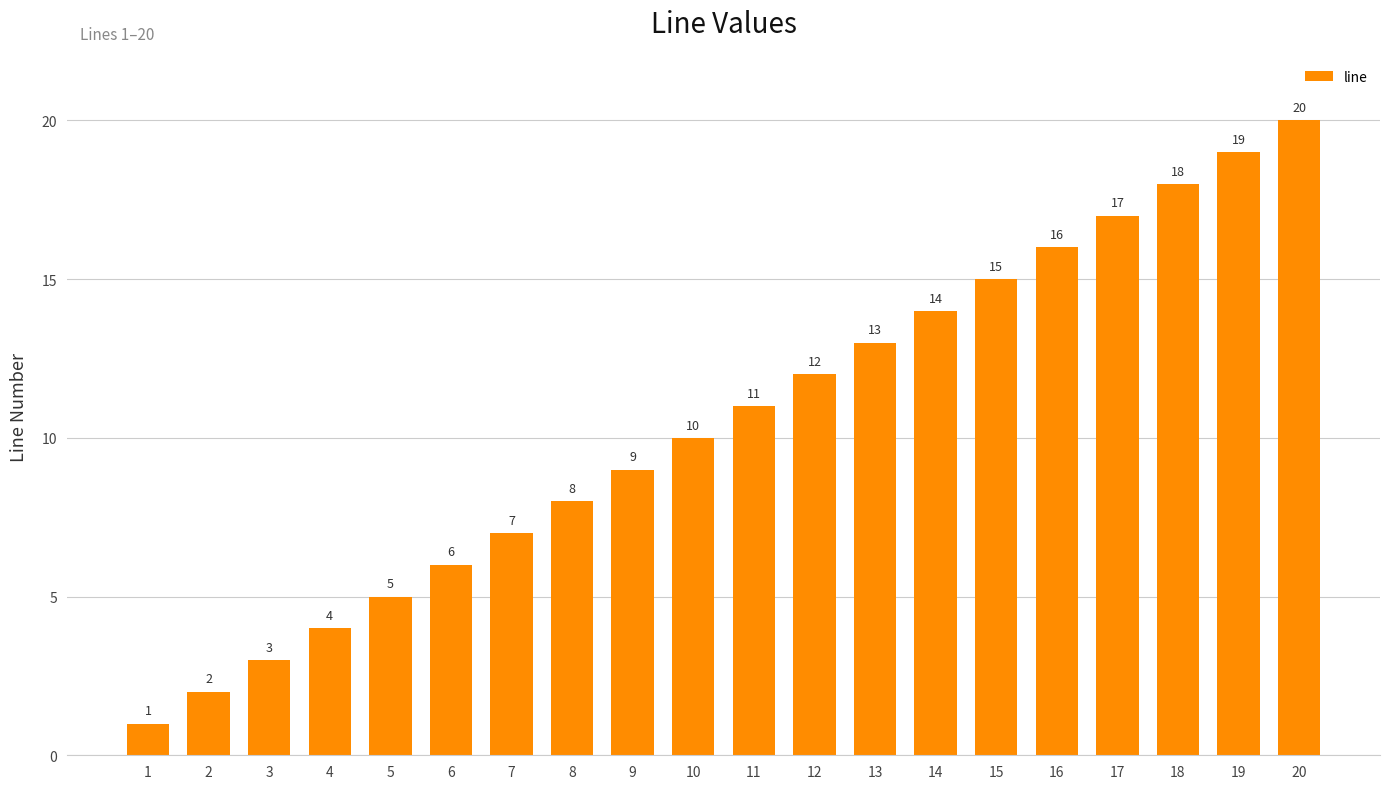

What is the difference between the values at 9 and 18?

9